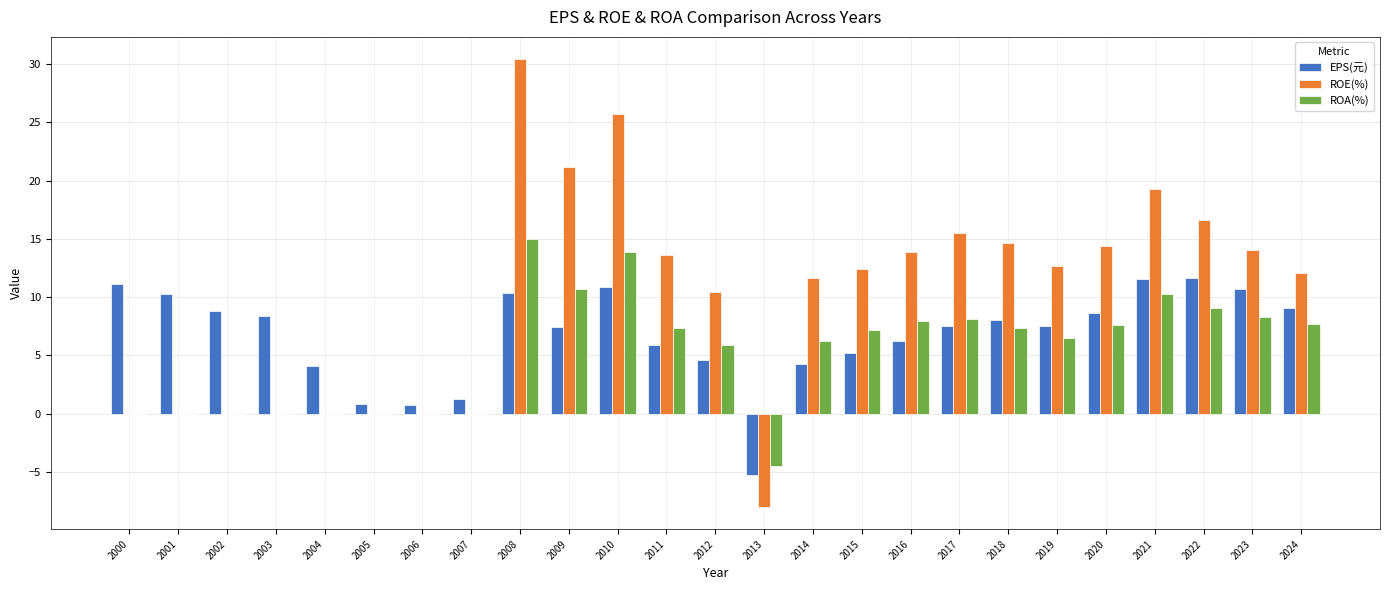

Which series changed the most between 2004 and 2012?

ROE(%)